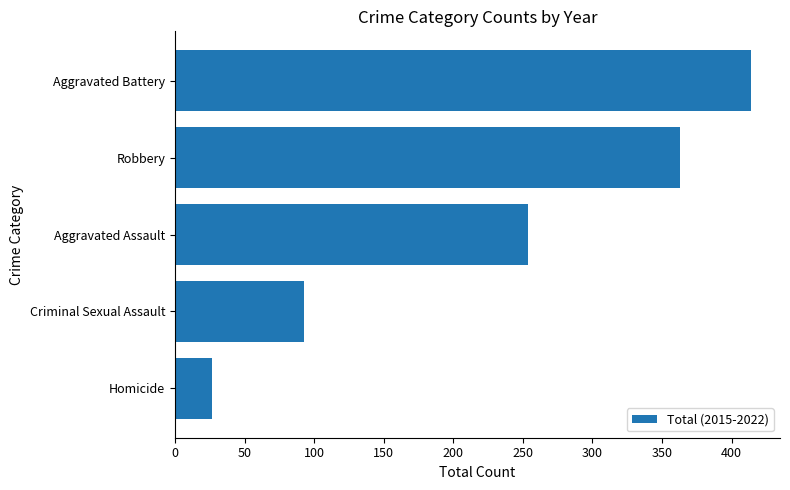

Rank the categories by value from highest to lowest.

Aggravated Battery, Robbery, Aggravated Assault, Criminal Sexual Assault, Homicide